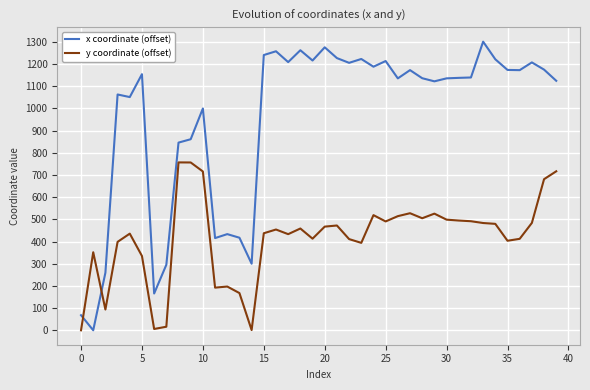

Rank the series by their maximum value, from lowest to highest.

y coordinate (offset), x coordinate (offset)